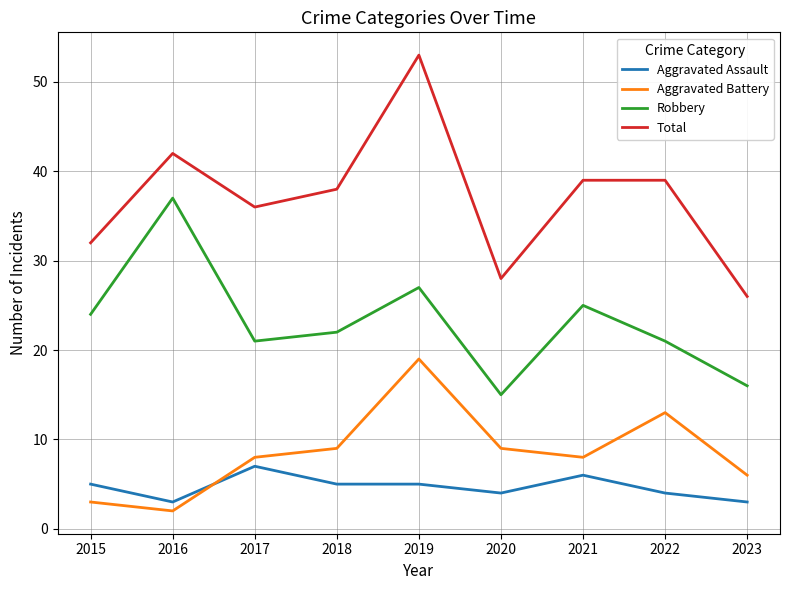

Which label corresponds to the largest value in the chart?

2019